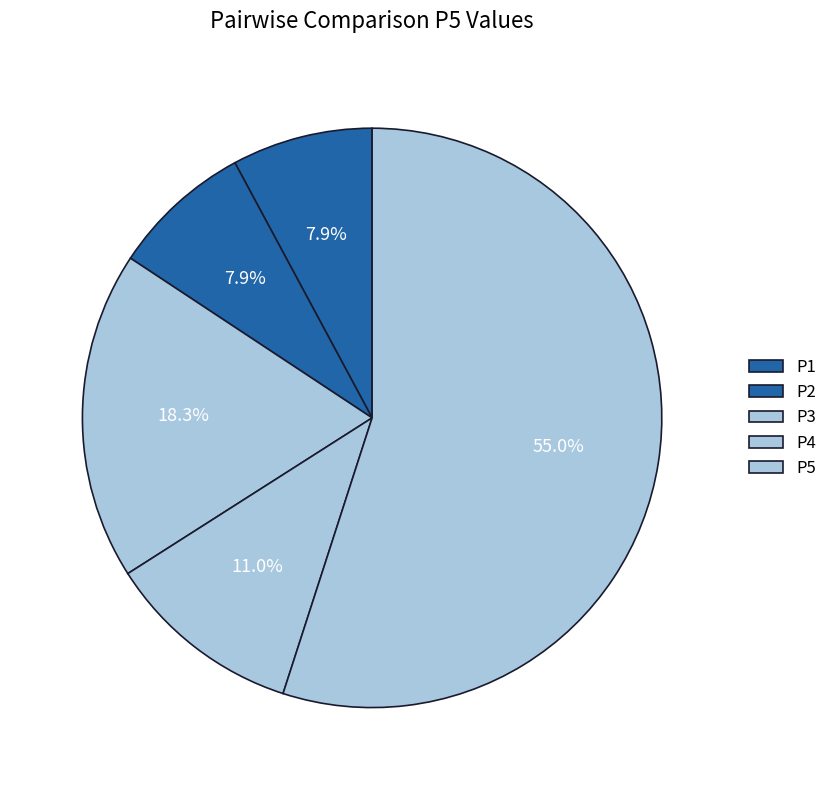

What percentage do P5 and P2 together represent?

62.8%